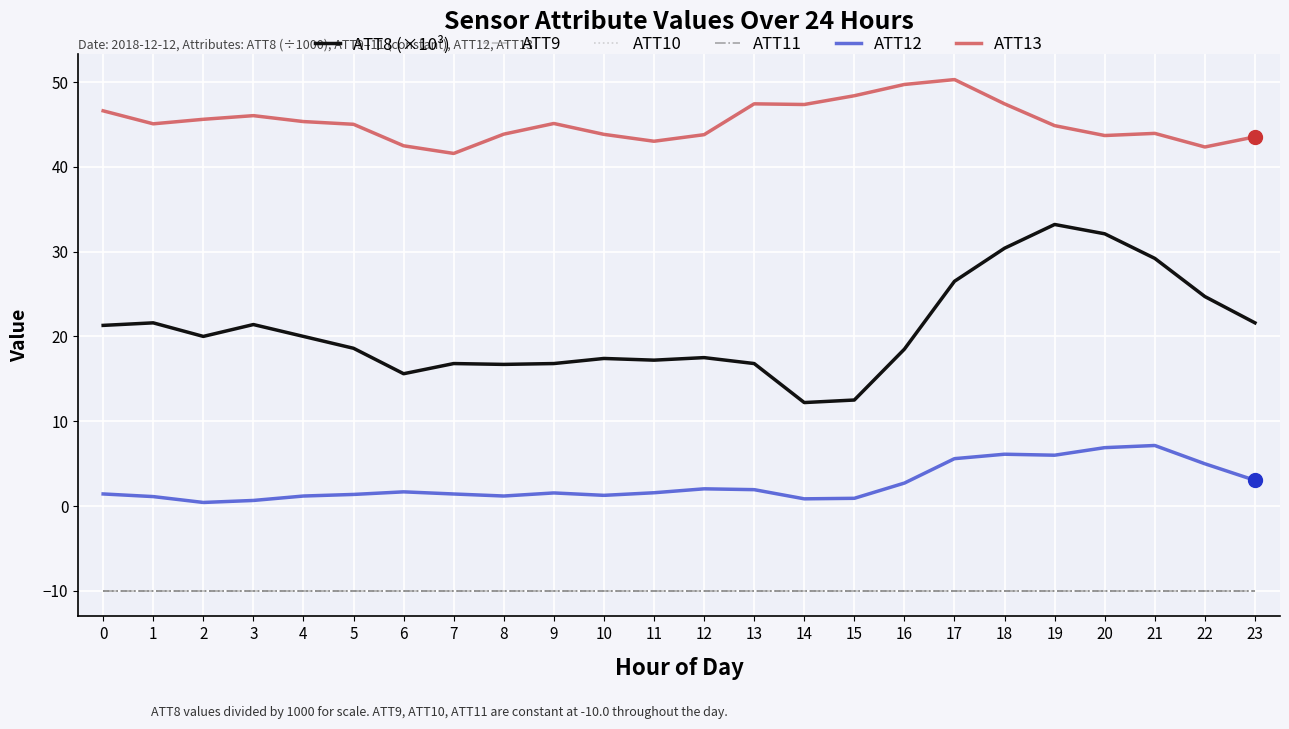

What is the value of the ATT9 point at the 5th from the left?

-10.0